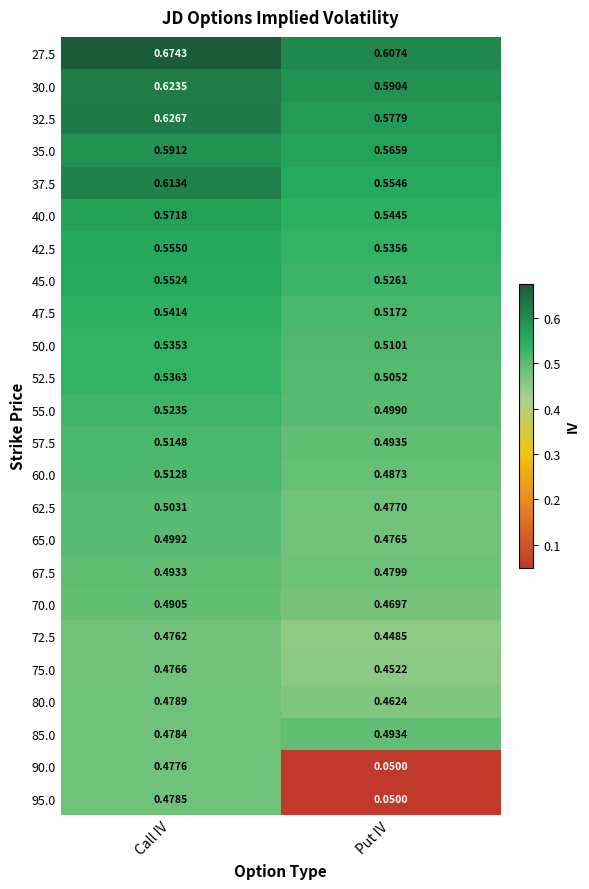

List the series in order of their peak value, lowest first.

72.5, 75.0, 90.0, 95.0, 80.0, 70.0, 67.5, 85.0, 65.0, 62.5, 60.0, 57.5, 55.0, 50.0, 52.5, 47.5, 45.0, 42.5, 40.0, 35.0, 37.5, 30.0, 32.5, 27.5